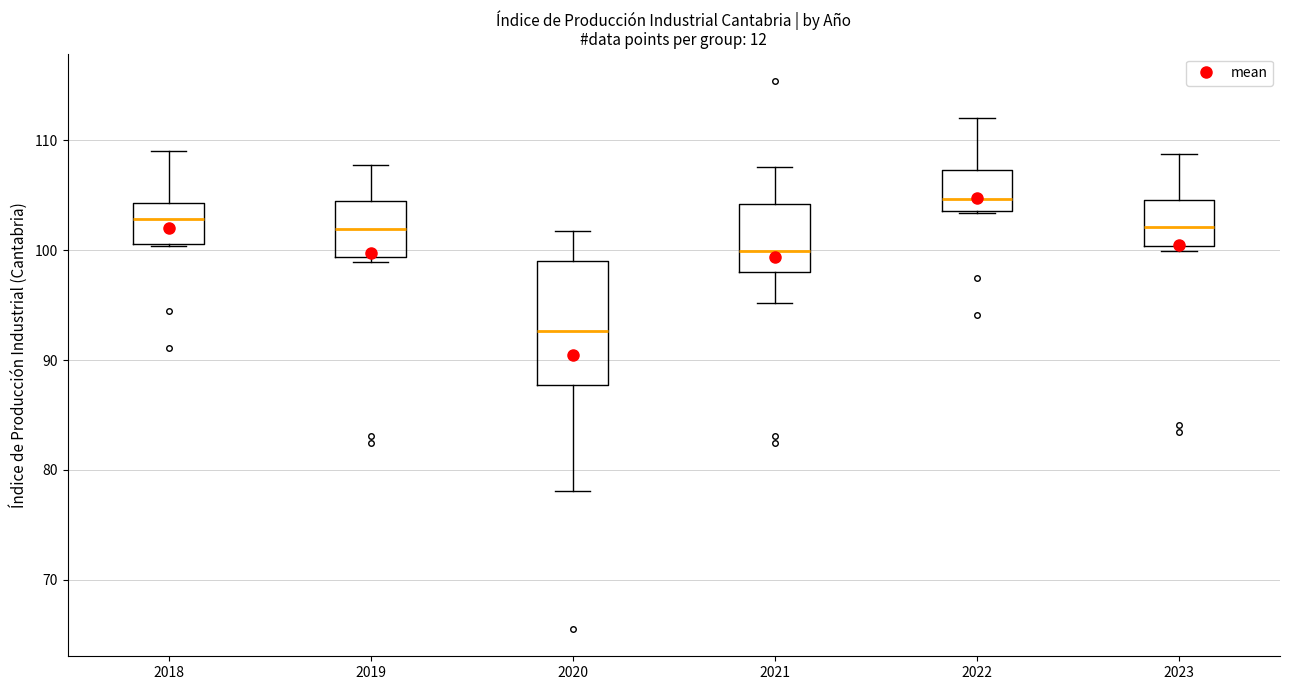

Where does the upper whisker of the box at x = 2019 end on the y-axis? The values are not printed on the chart, so give them approximately, as read against the axis.

108